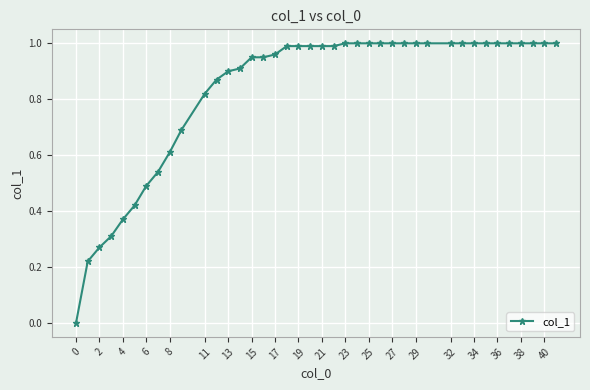

Count the number of data series in this chart.

1